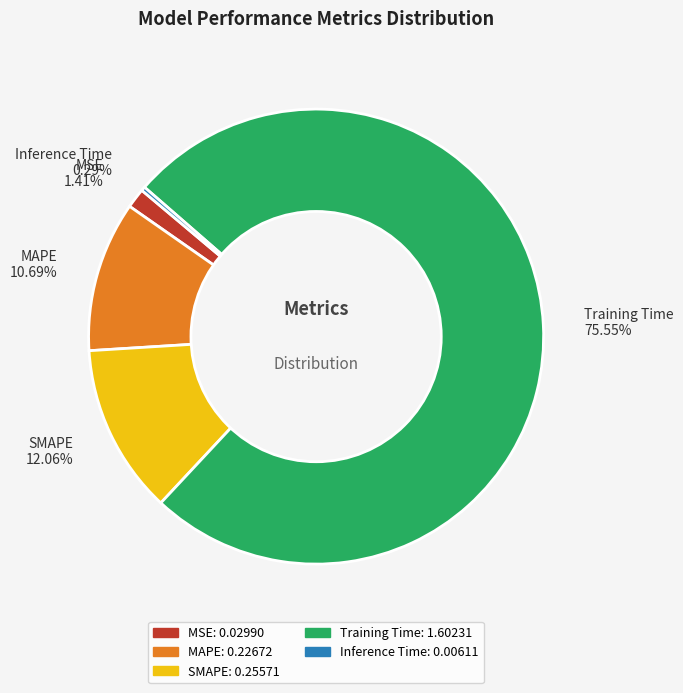

Rank the categories by value from highest to lowest.

Training Time, SMAPE, MAPE, MSE, Inference Time